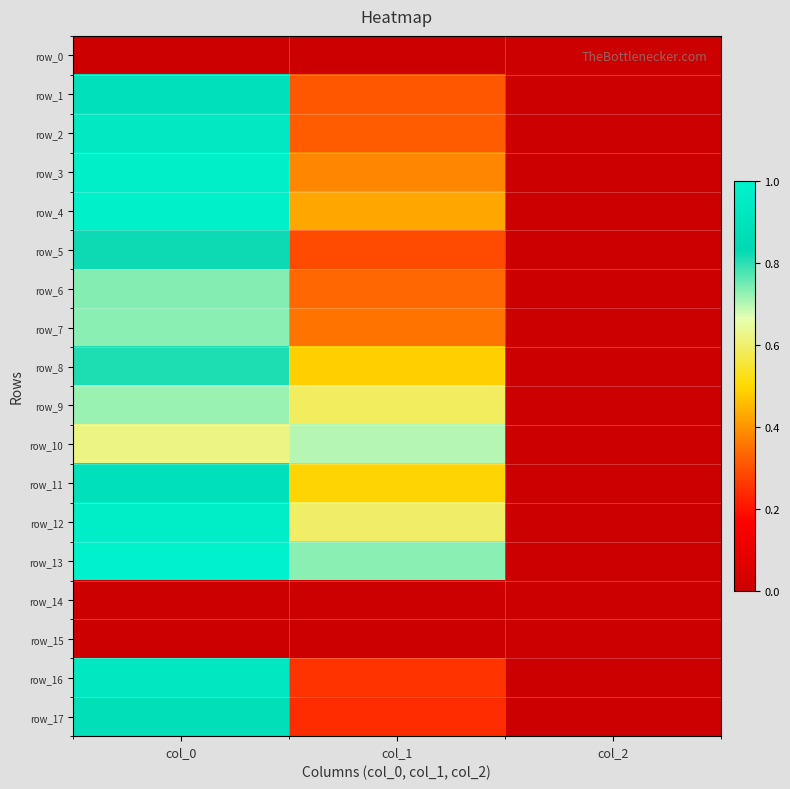

At which category is the sum across all series the highest?

col_0